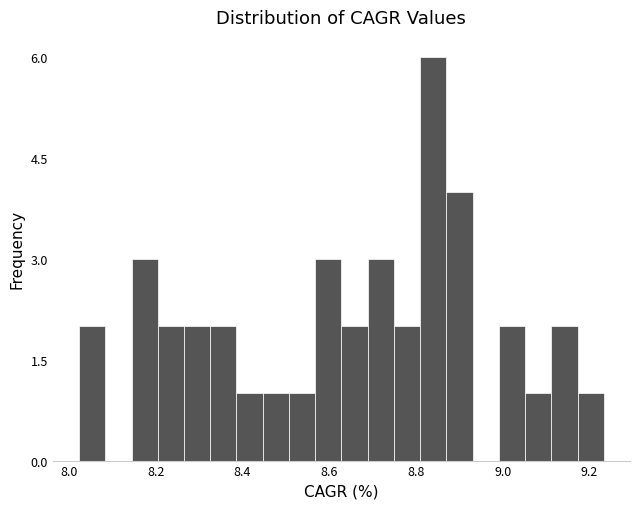

Read against the x-axis, roughly where is the centre of the tallest bar?

8.84